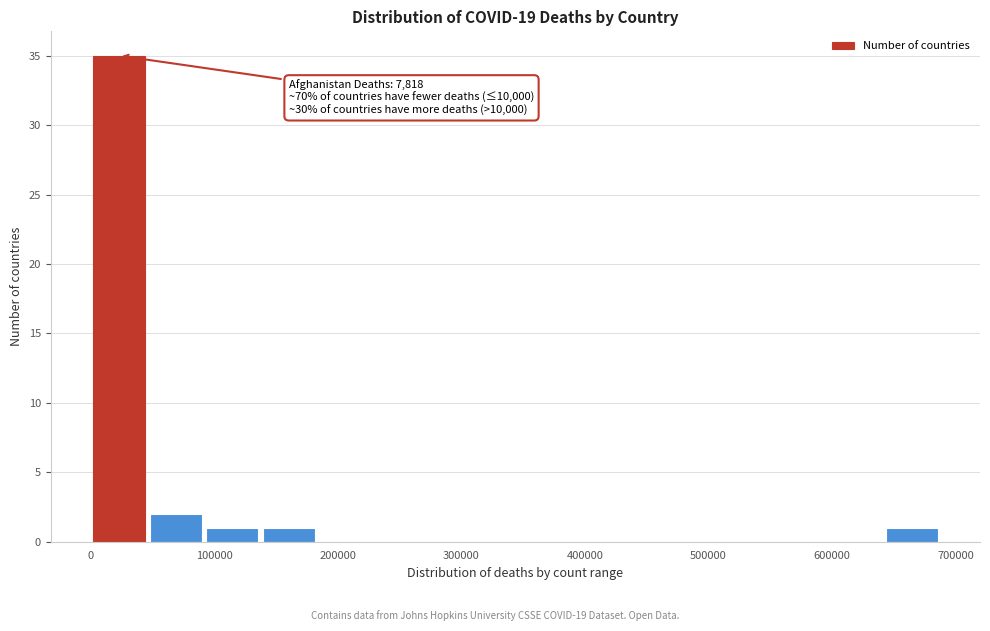

Which range on the x-axis has the tallest bar?

0 to 50000